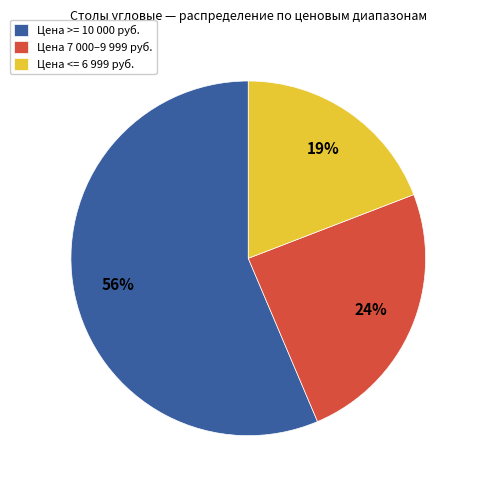

Is the sum of Цена >= 10 000 руб. and Цена <= 6 999 руб. greater than half?

Yes